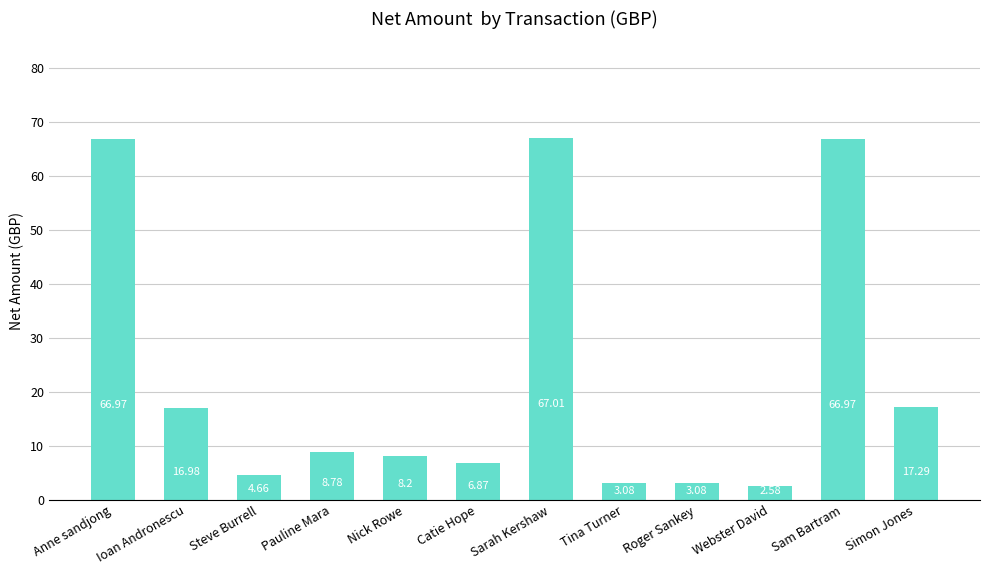

Which category has the lowest value across all series?

Webster David